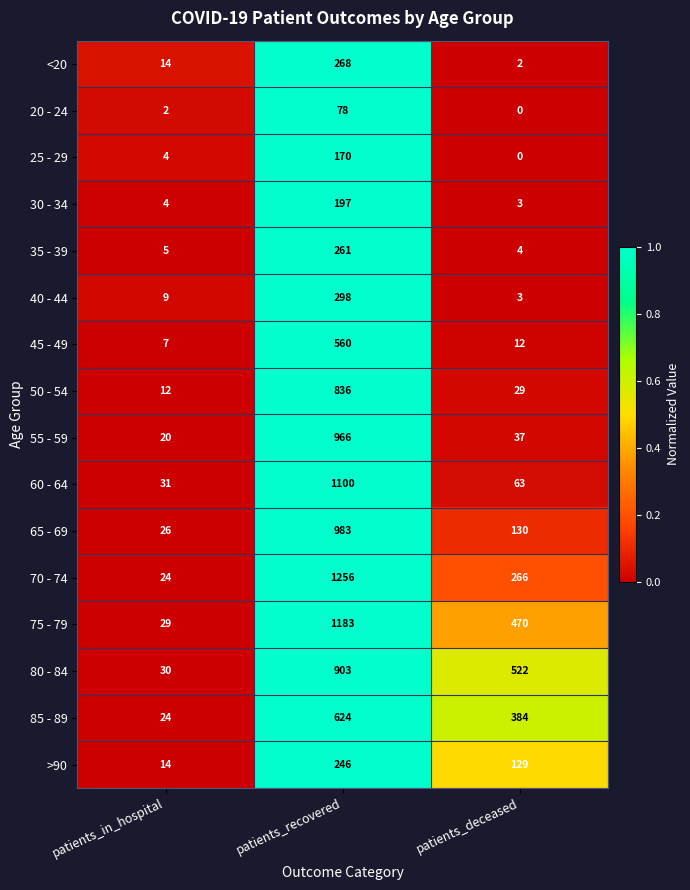

Which series changed the most between patients_in_hospital and patients_recovered?

70 - 74